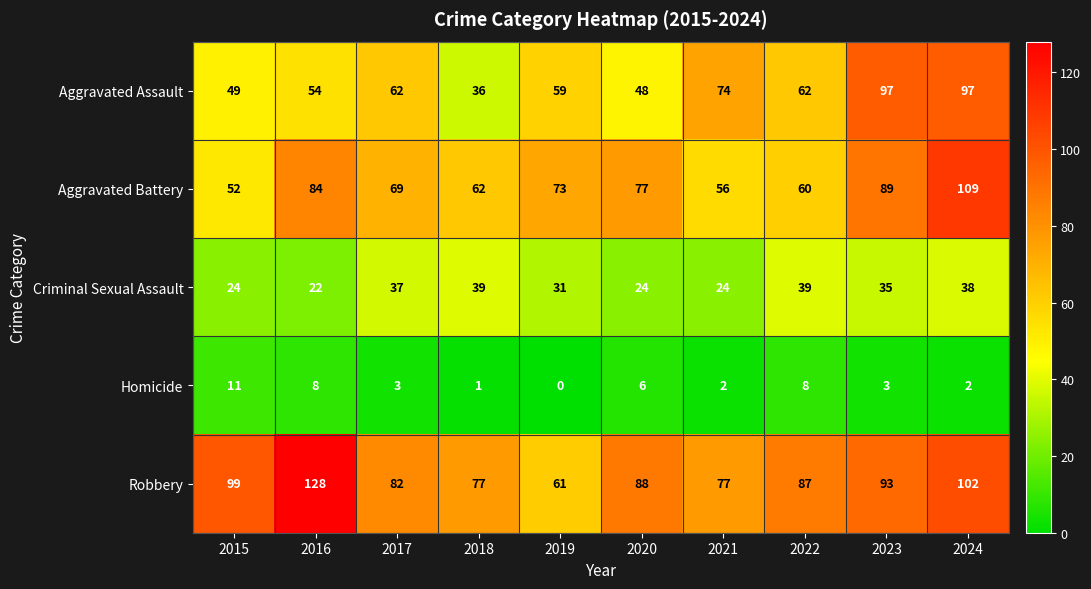

What is the difference between the maximum and minimum values in the Aggravated Assault series?

61